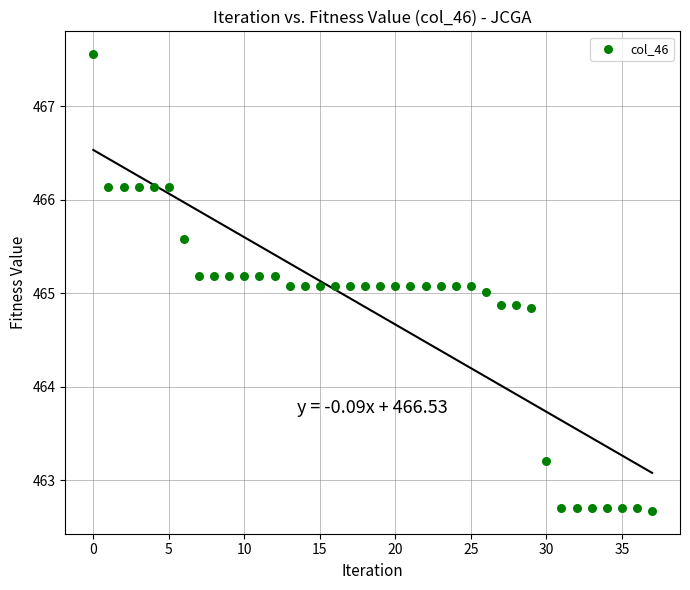

What is the range of Y values (max minus min)?

4.9